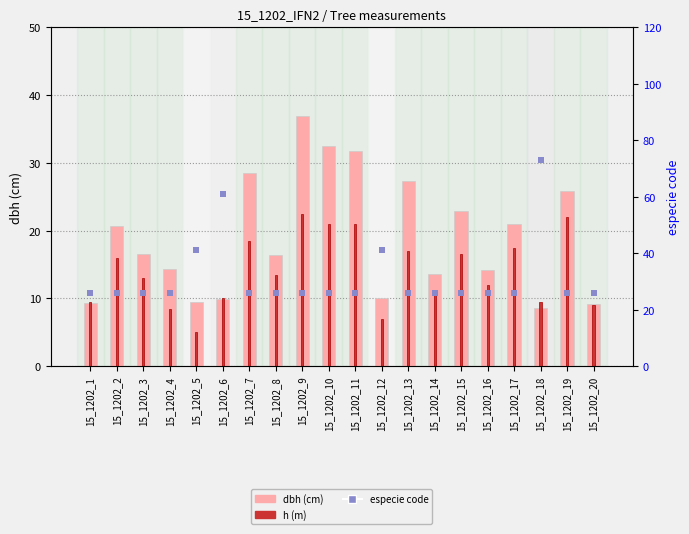

At how many categories does at least one series exceed 17?

20